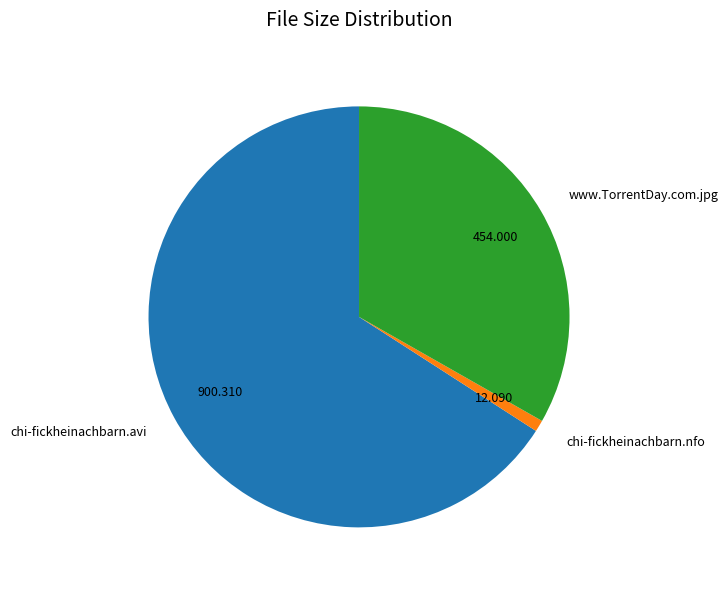

Rank the categories by value from highest to lowest.

chi-fickheinachbarn.avi, www.TorrentDay.com.jpg, chi-fickheinachbarn.nfo